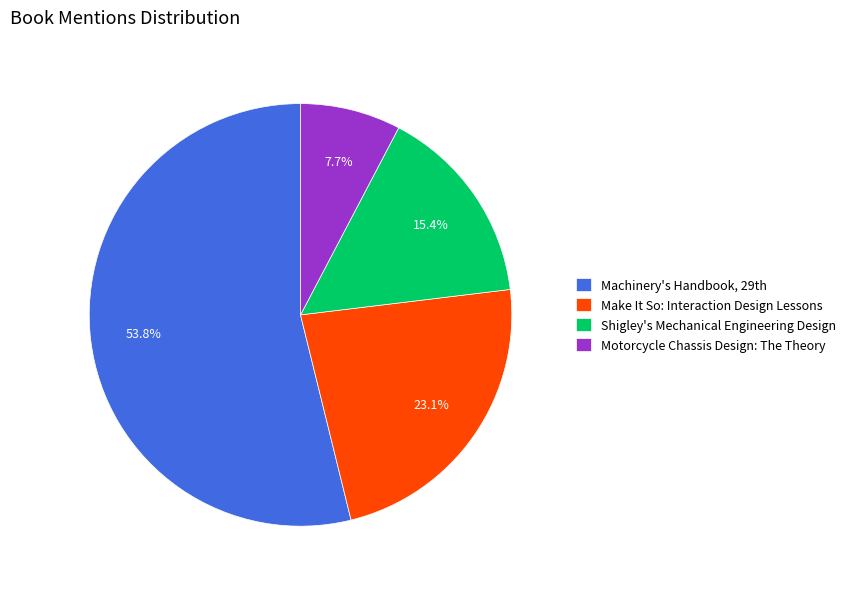

What is the smallest slice in the pie chart?

Motorcycle Chassis Design: The Theory